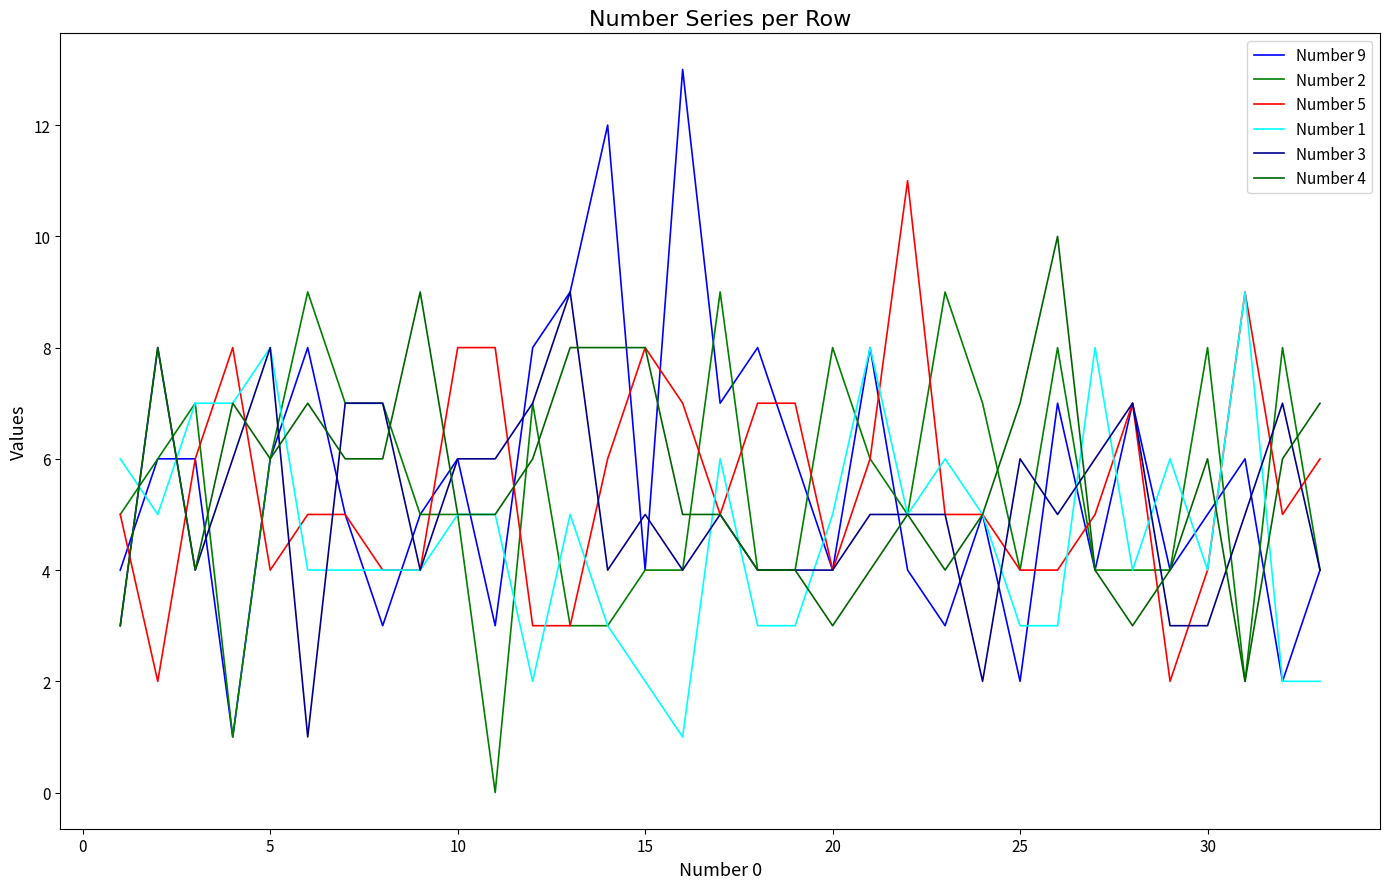

What is the average value of the Number 3 series?

5